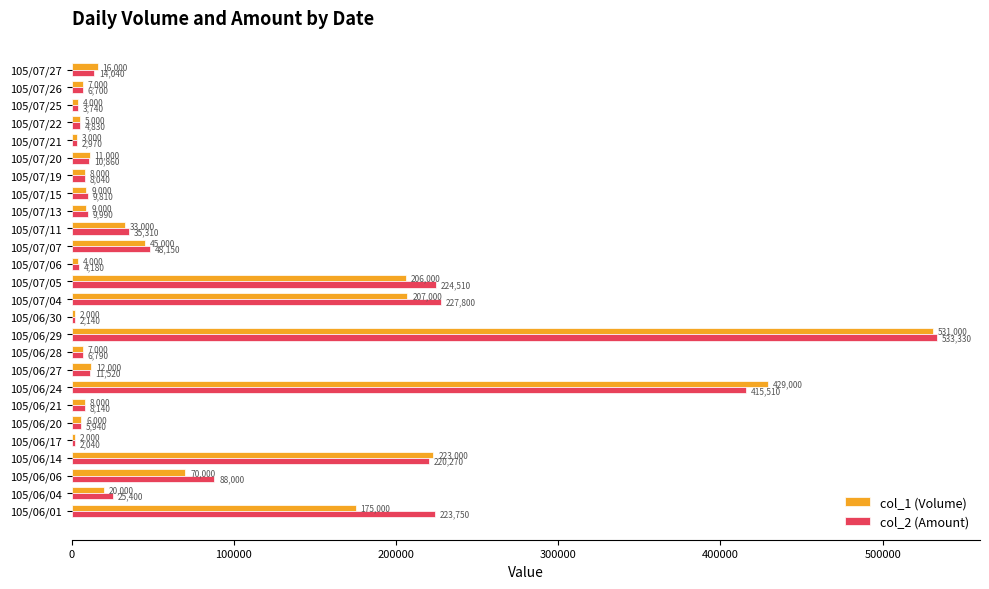

The value of col_2 (Amount) at 105/06/14 is 369556. True or false?

False